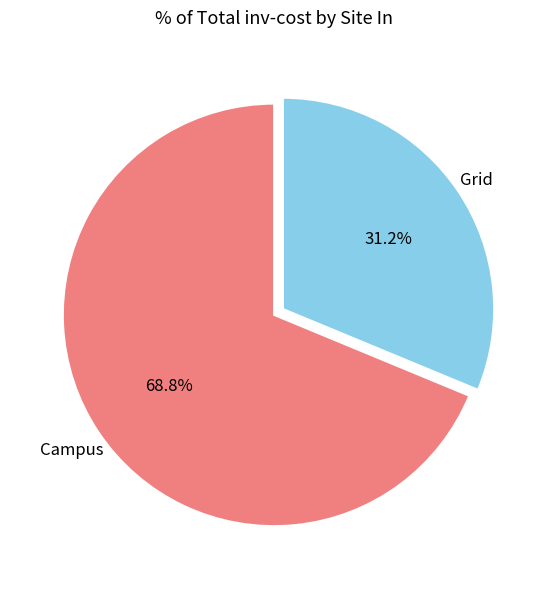

Which has a higher value, Campus or Grid?

Campus